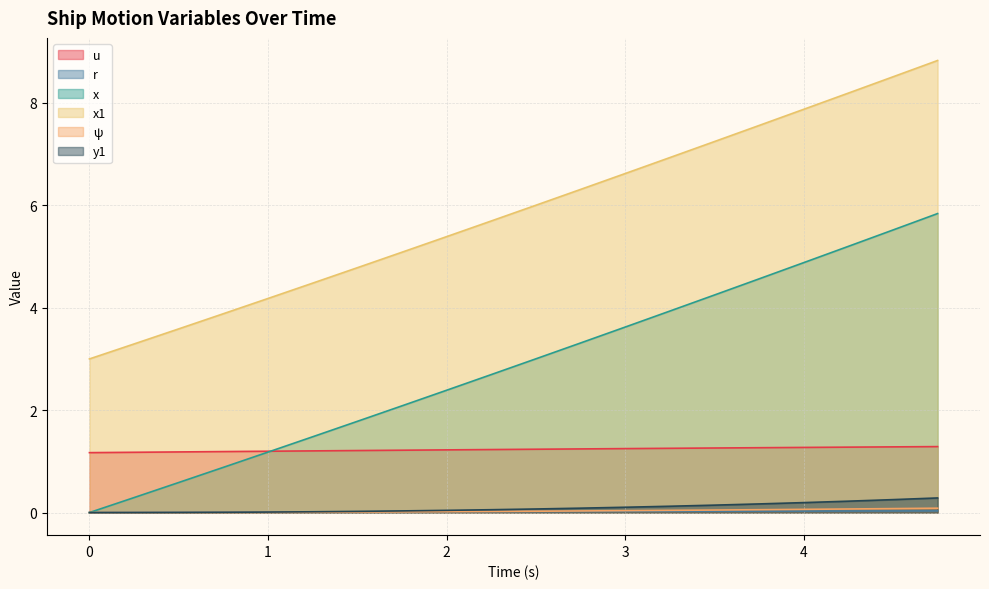

Reading left to right, transcribe all the data shown in this chart.

u: 0.0=1.2	0.25=1.2	0.5=1.2	0.75=1.2	1.0=1.2	1.25=1.2	1.5=1.2	1.75=1.2	2.0=1.2	2.25=1.2	2.5=1.2	2.75=1.2	3.0=1.2	3.25=1.3	3.5=1.3	3.75=1.3	4.0=1.3	4.25=1.3	4.5=1.3	4.75=1.3
r: 0.0=0.0	0.25=0.0	0.5=0.0	0.75=0.0	1.0=0.0	1.25=0.0	1.5=0.0	1.75=0.0	2.0=0.0	2.25=0.0	2.5=0.0	2.75=0.0	3.0=0.0	3.25=0.0	3.5=0.0	3.75=0.0	4.0=0.0	4.25=0.0	4.5=0.0	4.75=0.0
x: 0.0=0.0	0.25=0.3	0.5=0.6	0.75=0.9	1.0=1.2	1.25=1.5	1.5=1.8	1.75=2.1	2.0=2.4	2.25=2.7	2.5=3.0	2.75=3.3	3.0=3.6	3.25=3.9	3.5=4.2	3.75=4.6	4.0=4.9	4.25=5.2	4.5=5.5	4.75=5.8
x1: 0.0=3.0	0.25=3.3	0.5=3.6	0.75=3.9	1.0=4.2	1.25=4.5	1.5=4.8	1.75=5.1	2.0=5.4	2.25=5.7	2.5=6.0	2.75=6.3	3.0=6.6	3.25=6.9	3.5=7.2	3.75=7.6	4.0=7.9	4.25=8.2	4.5=8.5	4.75=8.8
ψ: 0.0=0.0	0.25=0.0	0.5=0.0	0.75=0.0	1.0=0.0	1.25=0.0	1.5=0.0	1.75=0.0	2.0=0.0	2.25=0.0	2.5=0.0	2.75=0.0	3.0=0.0	3.25=0.0	3.5=0.0	3.75=0.1	4.0=0.1	4.25=0.1	4.5=0.1	4.75=0.1
y1: 0.0=0.0	0.25=0.0	0.5=0.0	0.75=0.0	1.0=0.0	1.25=0.0	1.5=0.0	1.75=0.0	2.0=0.0	2.25=0.1	2.5=0.1	2.75=0.1	3.0=0.1	3.25=0.1	3.5=0.1	3.75=0.2	4.0=0.2	4.25=0.2	4.5=0.3	4.75=0.3